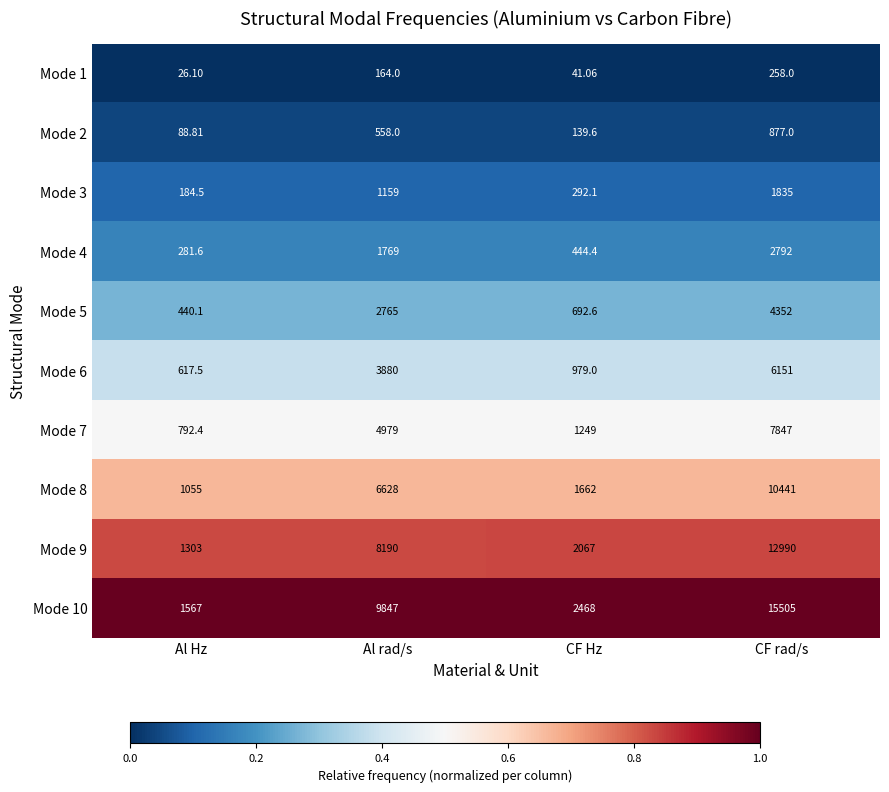

Which label corresponds to the smallest value in the chart?

Al Hz